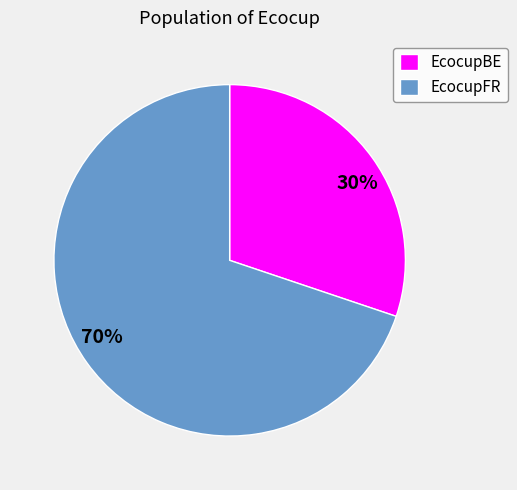

True or false: EcocupBE accounts for 30% of the total.

True